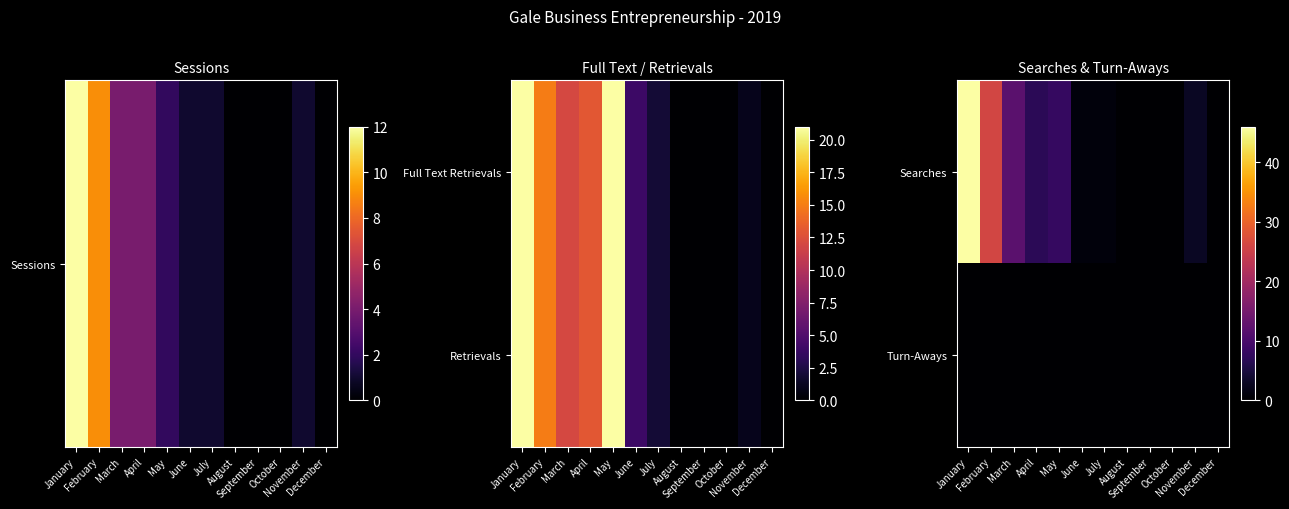

At which category is the sum across all series the highest?

January